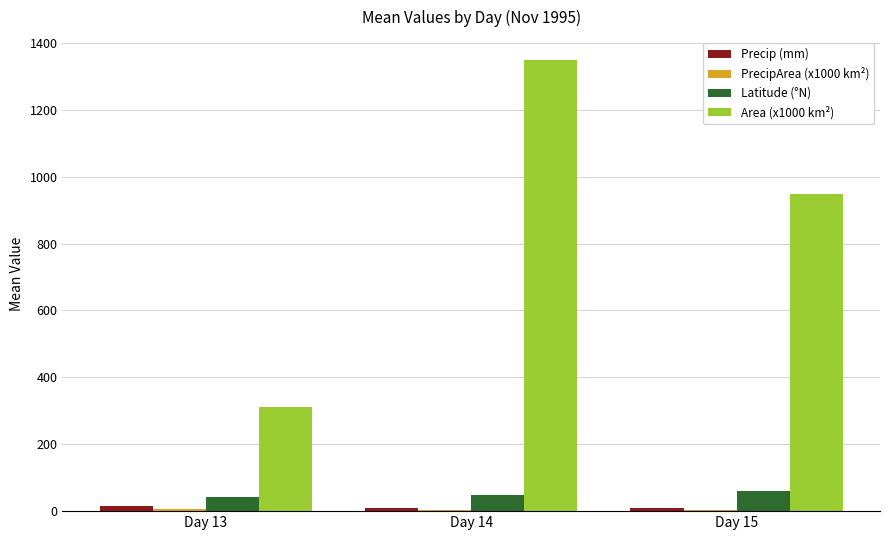

What is the sum of the Latitude (°N) values at Day 13 and Day 14?

92.2